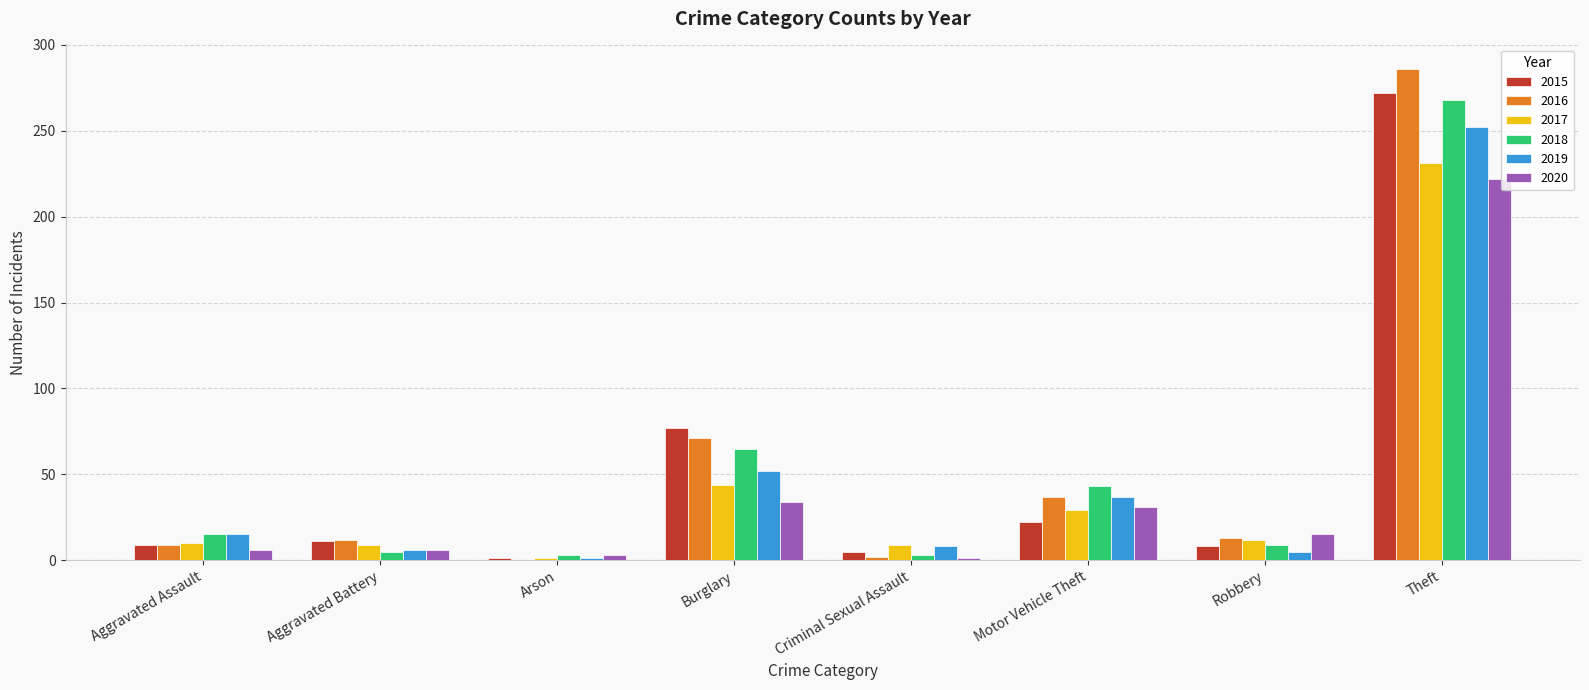

The 2018 series shows 43 at Motor Vehicle Theft. True or false?

True